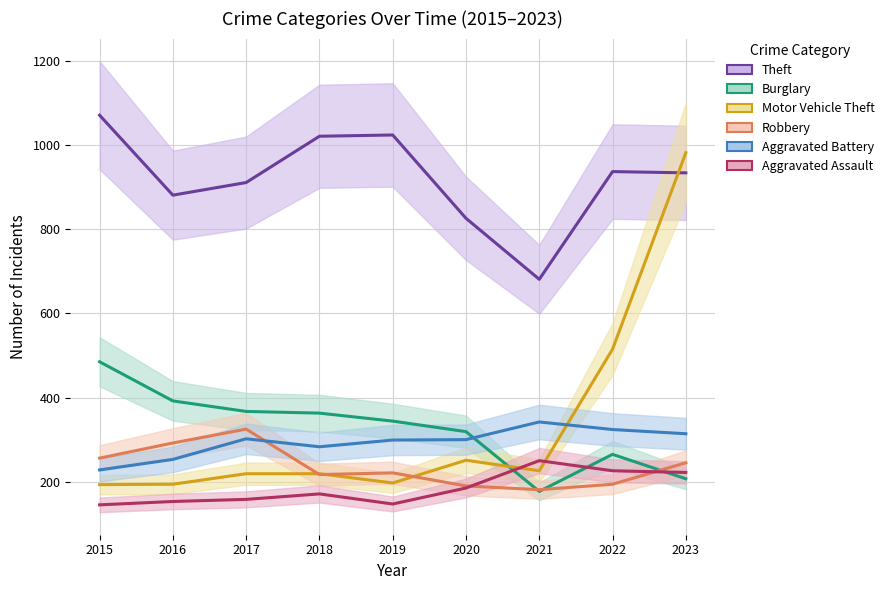

At which category is the sum across all series the highest?

2023